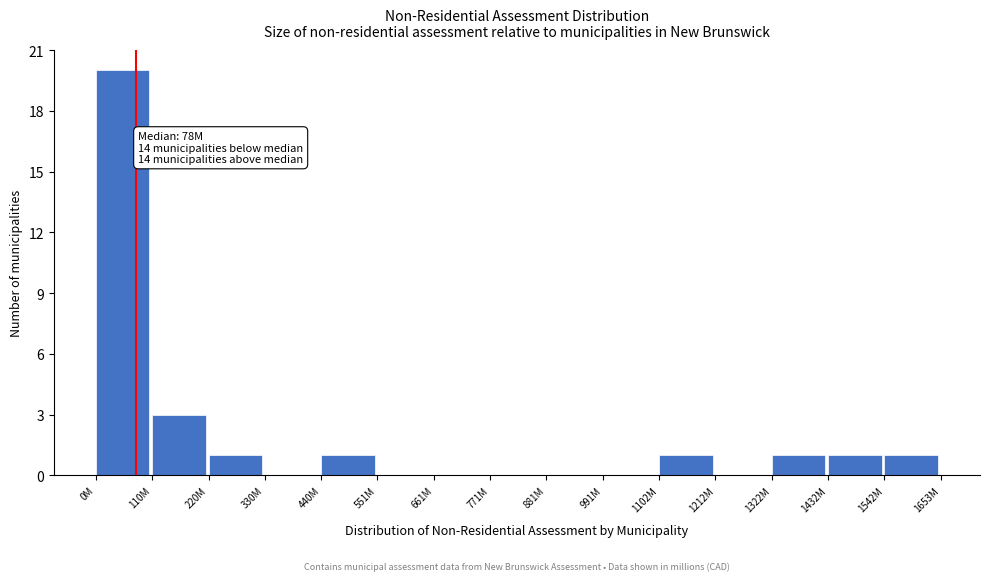

Reading right to left, what are all the values shown in this chart?

1542M=1	1432M=1	1322M=1	1212M=0	1102M=1	991M=0	881M=0	771M=0	661M=0	551M=0	440M=1	330M=0	220M=1	110M=3	0M=20